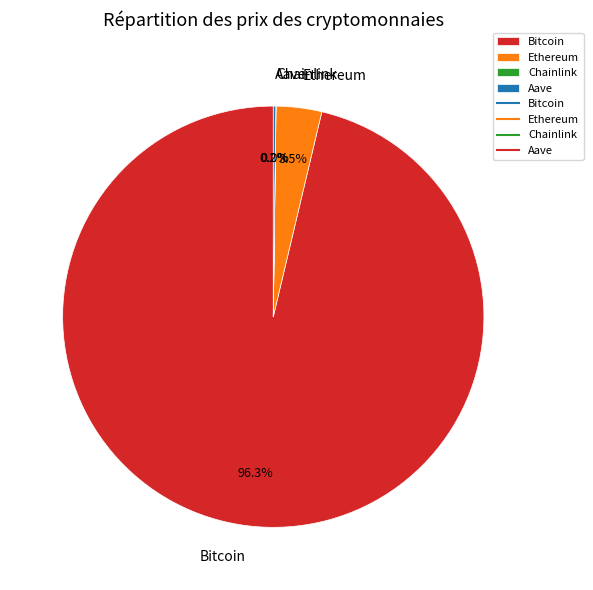

Which category has the biggest portion of the pie?

Bitcoin